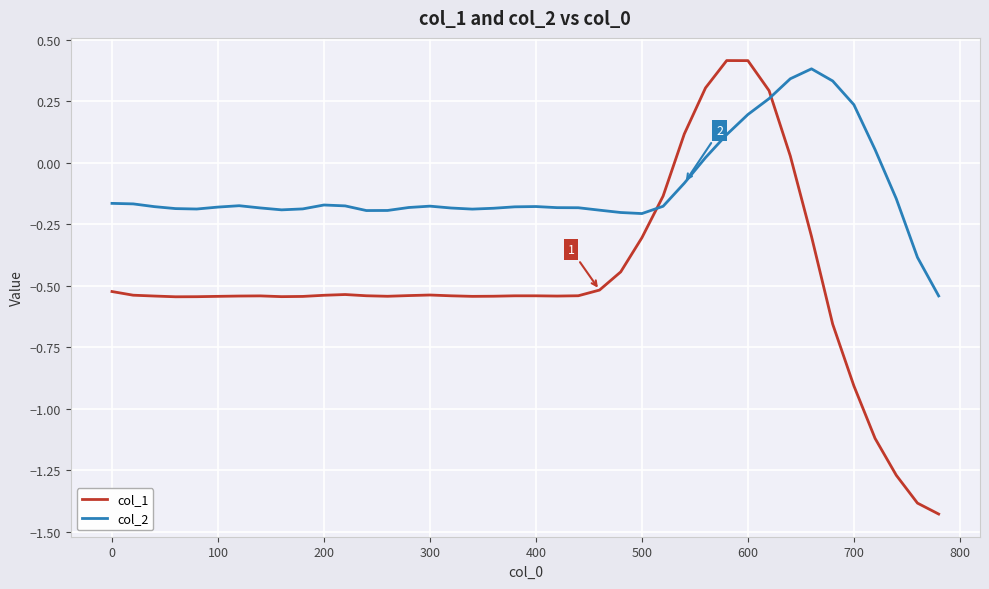

Does the chart display data point markers on the line(s)?

No